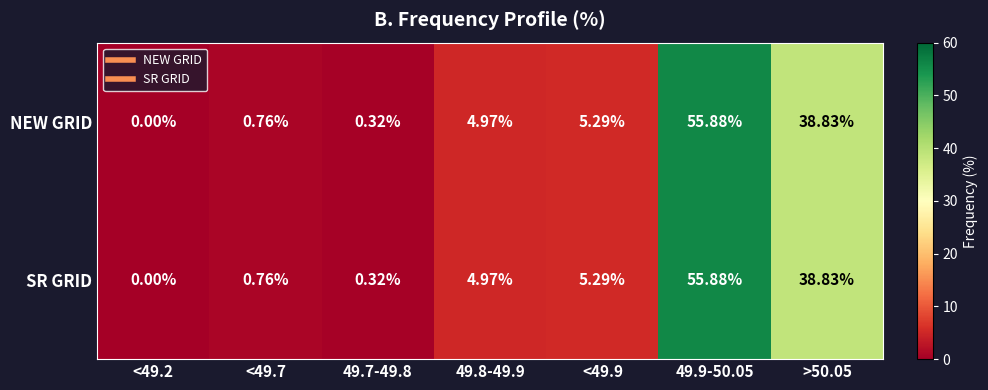

Is the value of SR GRID at >50.05 greater than the value of NEW GRID at <49.9?

Yes